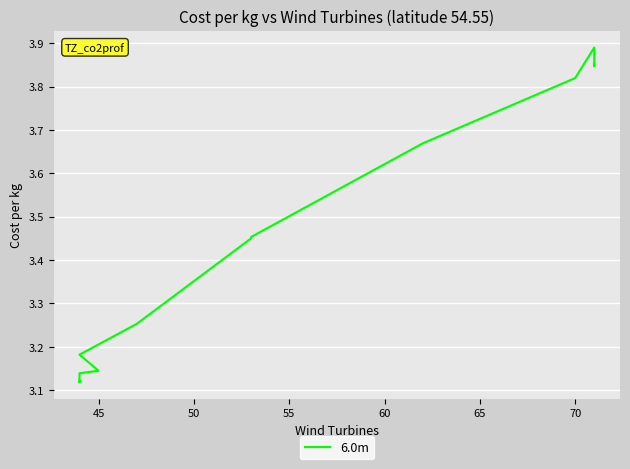

What is the maximum value shown in the chart?

3.9